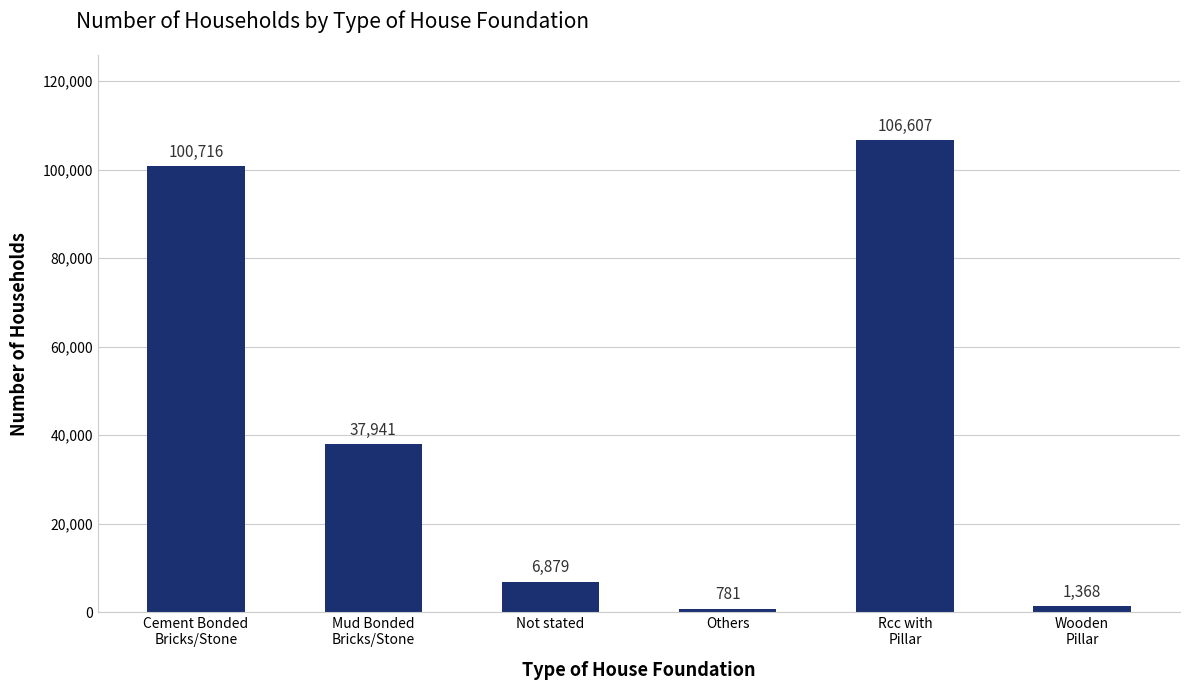

List the labels in order of value, smallest first.

Others, Wooden
Pillar, Not stated, Mud Bonded
Bricks/Stone, Cement Bonded
Bricks/Stone, Rcc with
Pillar